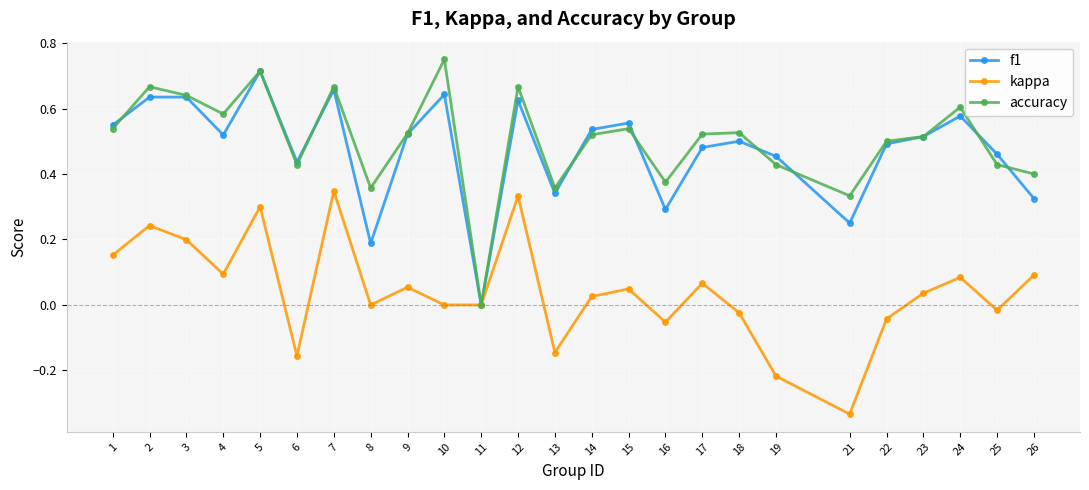

Which series changed the most between 1 and 14?

kappa